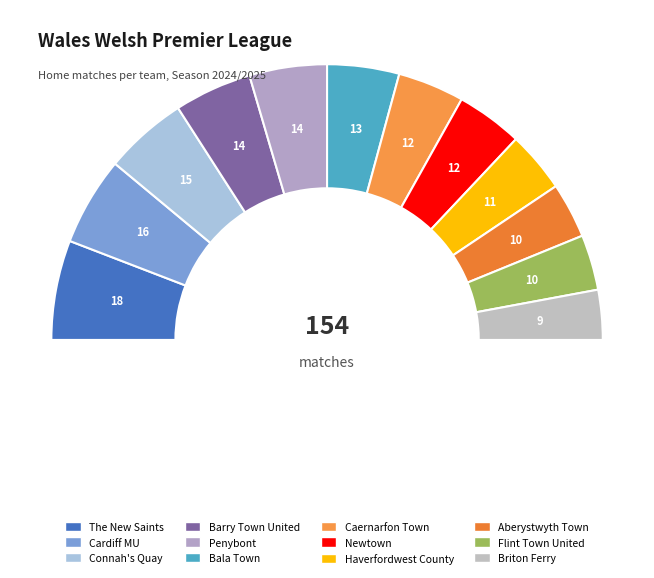

Is Connah's Quay the majority of the pie?

No